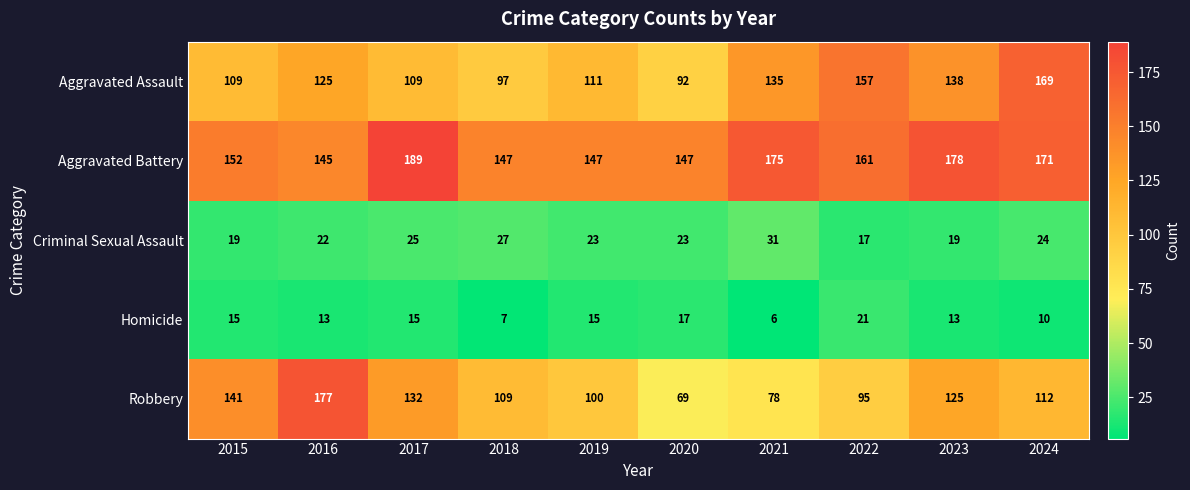

What is the lowest value of the Aggravated Assault series?

92